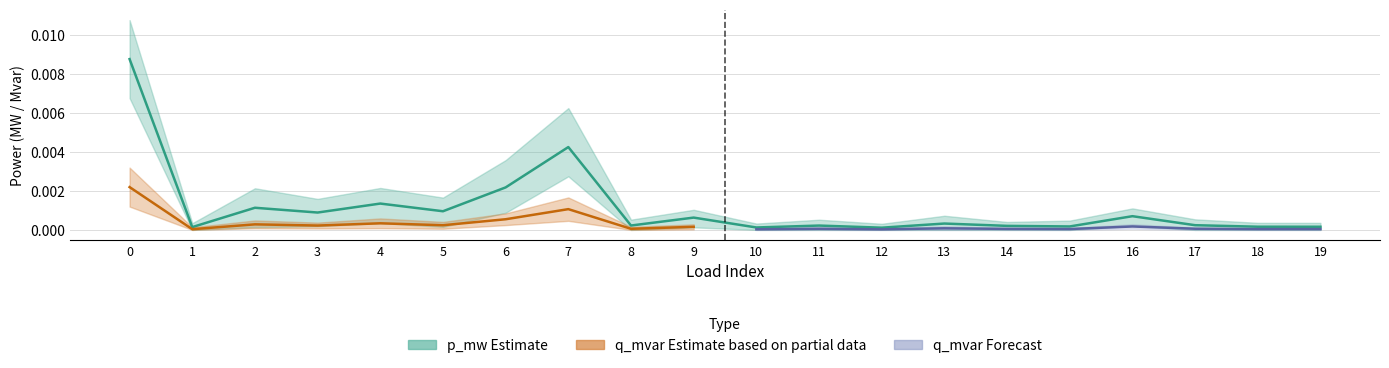

Is it true that the value at 0 is 0.0?

False